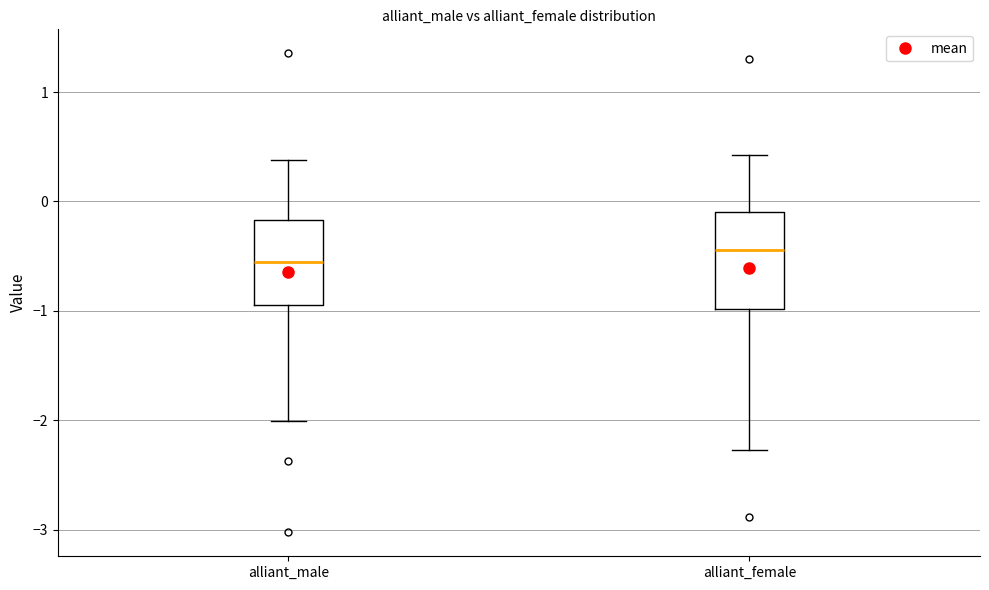

Where is the lower edge of the box for alliant_female on the y-axis? The values are not printed on the chart, so give them approximately, as read against the axis.

-1.0